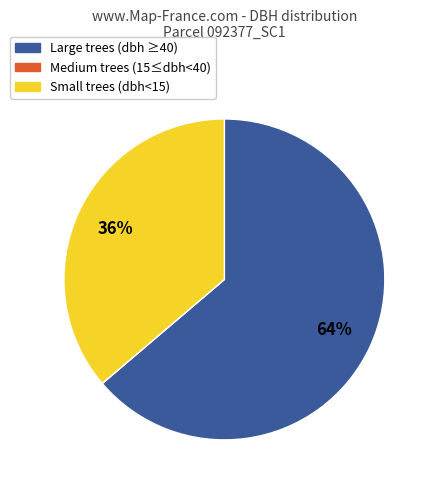

Is it true that Large trees (dbh ≥40) is 64% of the pie?

True